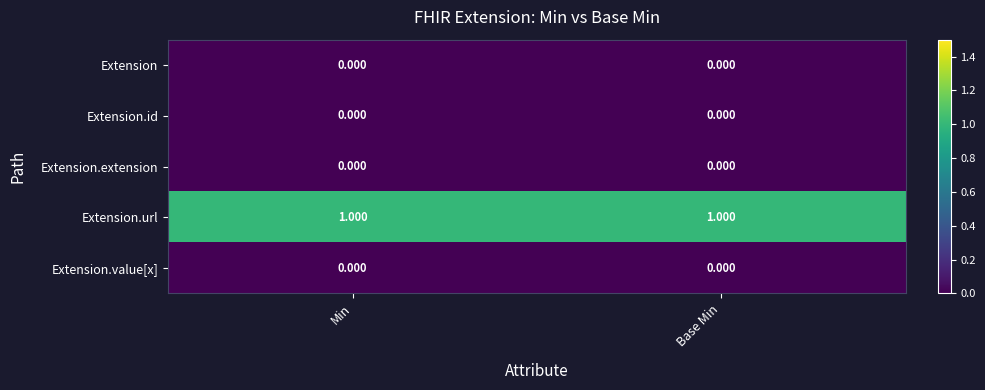

Which series has the largest total across all categories?

Extension.url